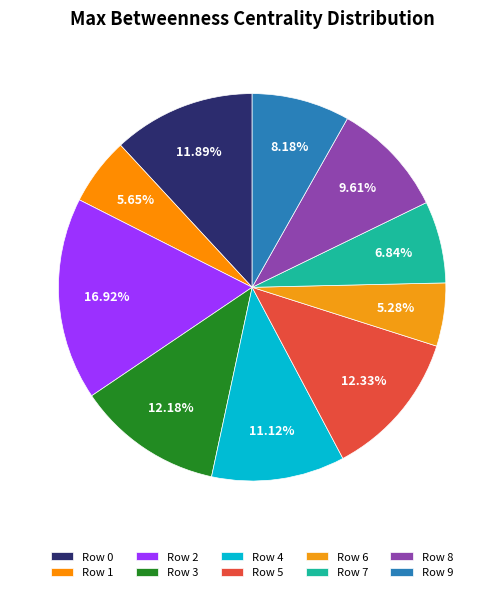

Between Row 7 and Row 8, which is larger?

Row 8